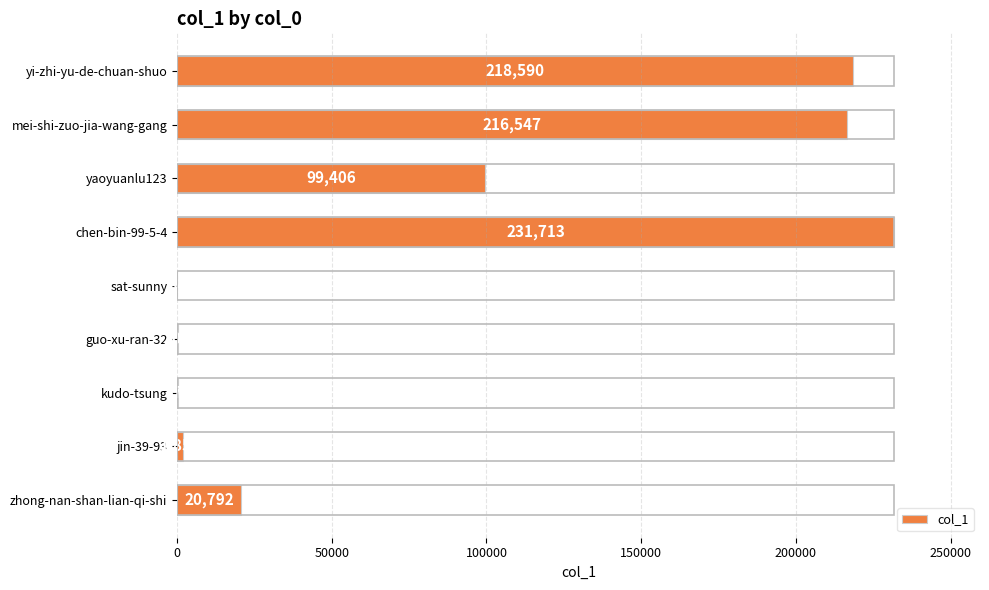

What is the sum of the values at kudo-tsung and zhong-nan-shan-lian-qi-shi?

21165